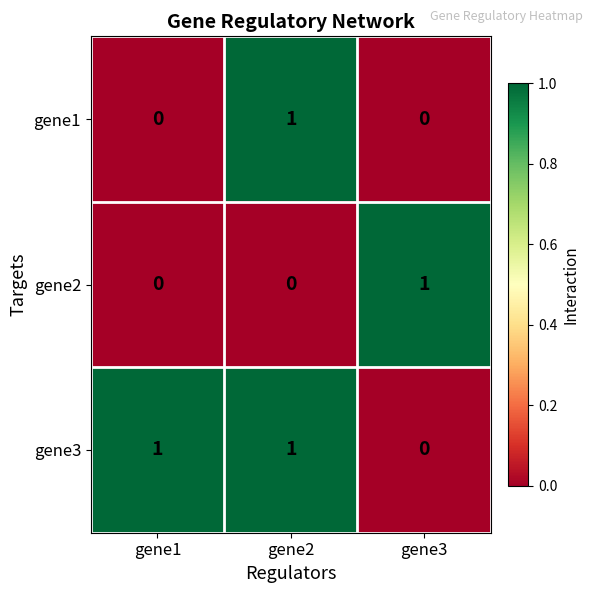

At how many categories does at least one series exceed 0?

3